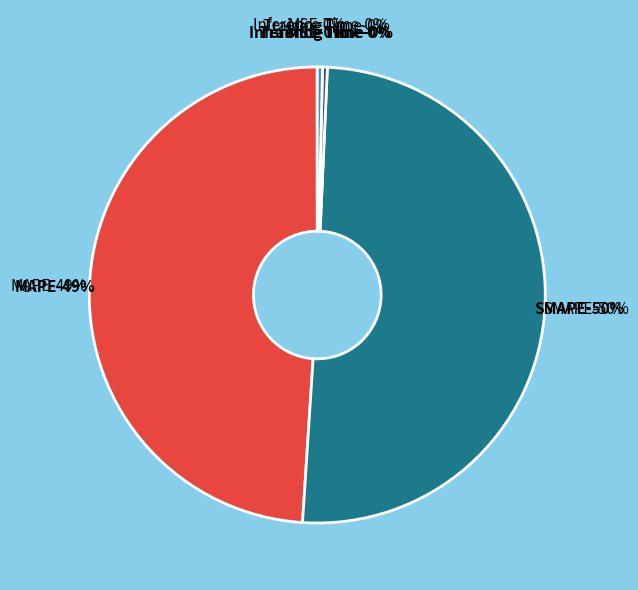

How many slices are in this pie chart?

5